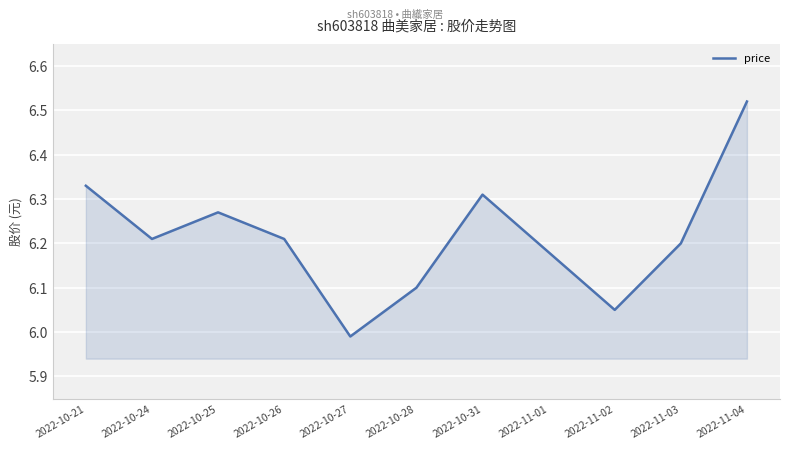

What position from the left is 2022-11-03?

10